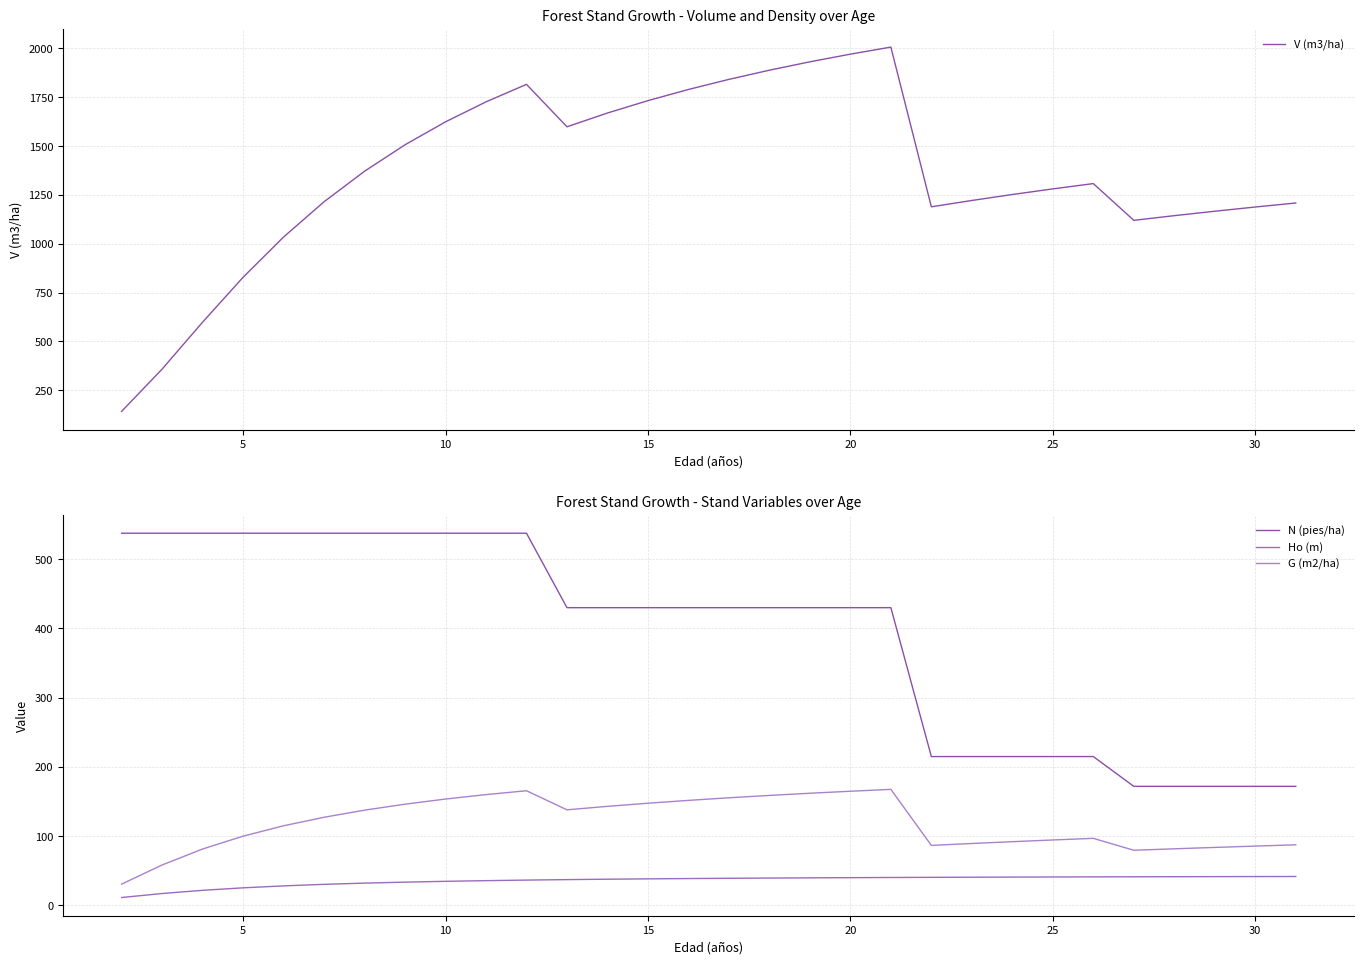

Reading right to left, transcribe all the data shown in this chart.

V (m3/ha): 1208.6	1188.0	1166.4	1143.7	1119.8	1308.0	1280.8	1252.1	1221.5	1189.0	2007.1	1971.0	1931.7	1888.8	1841.8	1790.0	1732.9	1669.5	1598.9	1816.2	1726.6	1624.2	1506.7	1371.3	1214.8	1034.3	828.0	598.2	357.7	141.2
N (pies/ha): 172.0	172.0	172.0	172.0	172.0	215.0	215.0	215.0	215.0	215.0	430.1	430.1	430.1	430.1	430.1	430.1	430.1	430.1	430.1	537.6	537.6	537.6	537.6	537.6	537.6	537.6	537.6	537.6	537.6	537.6
Ho (m): 41.8	41.8	41.6	41.5	41.4	41.3	41.1	41.0	40.8	40.6	40.4	40.2	39.9	39.6	39.2	38.9	38.4	37.9	37.3	36.6	35.8	34.9	33.7	32.3	30.5	28.3	25.5	21.9	17.2	11.5
G (m2/ha): 87.6	85.7	83.8	81.8	79.7	96.9	94.6	92.1	89.5	86.7	167.7	165.0	162.1	158.9	155.5	151.8	147.7	143.1	138.1	165.7	160.1	153.7	146.3	137.6	127.4	115.1	100.1	81.5	58.5	30.8